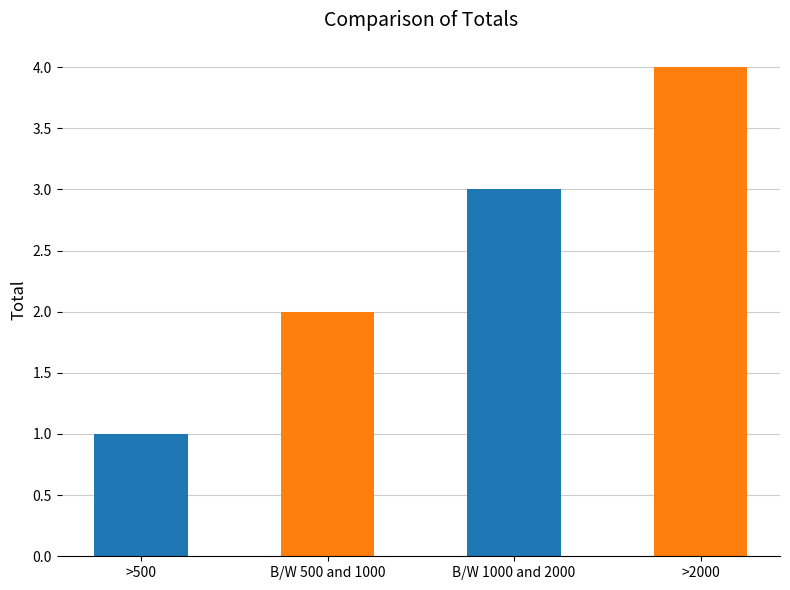

What is the approximate value at B/W 1000 and 2000?

3